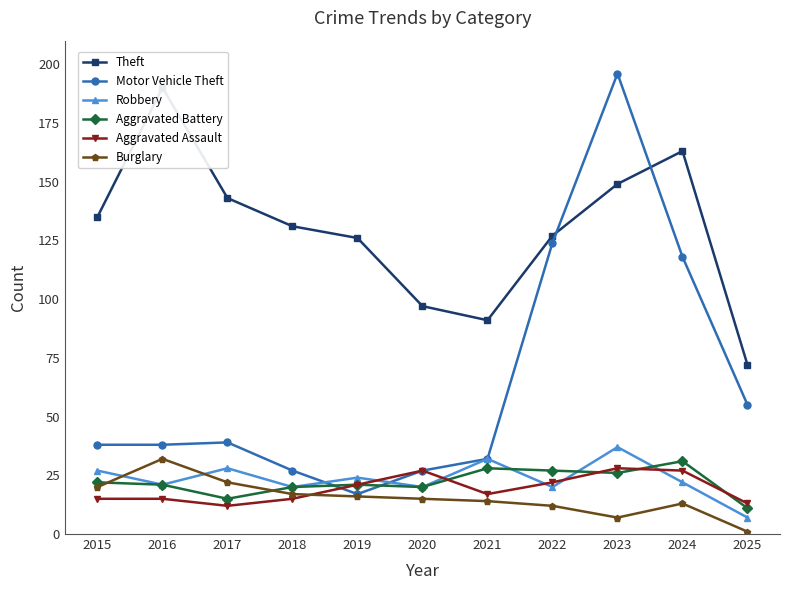

Where do Robbery and Burglary first cross each other?

2015 and 2016